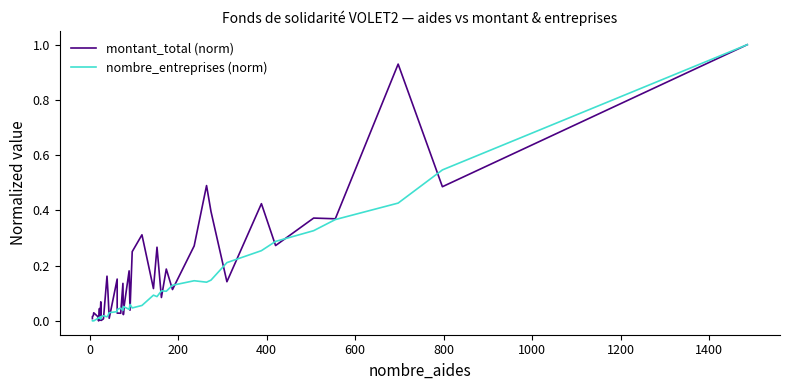

What is the sum of all montant_total (norm) values?

7.6